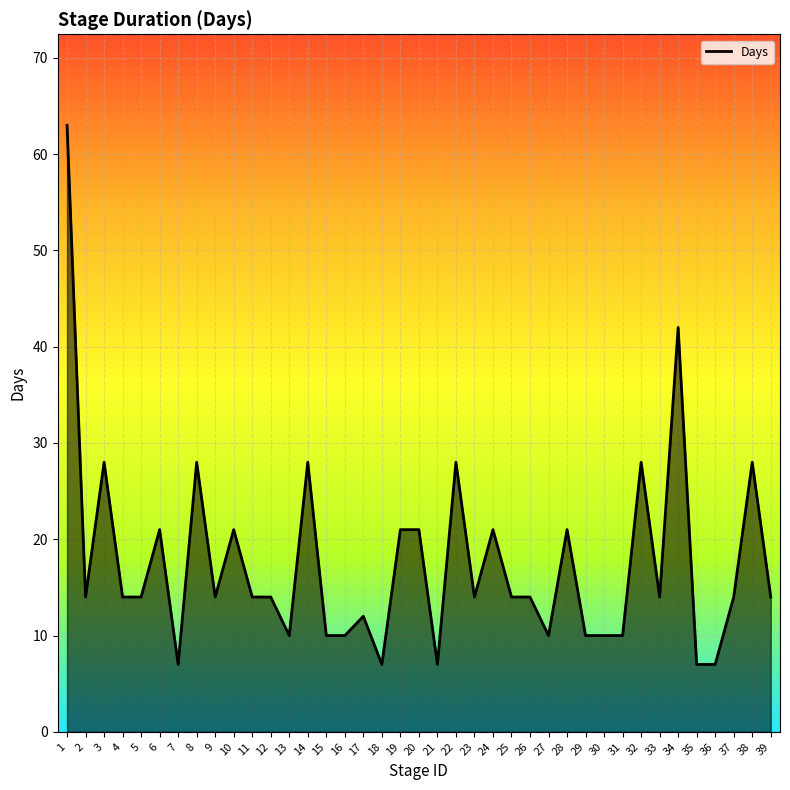

What is the difference between the maximum and second lowest values?

56